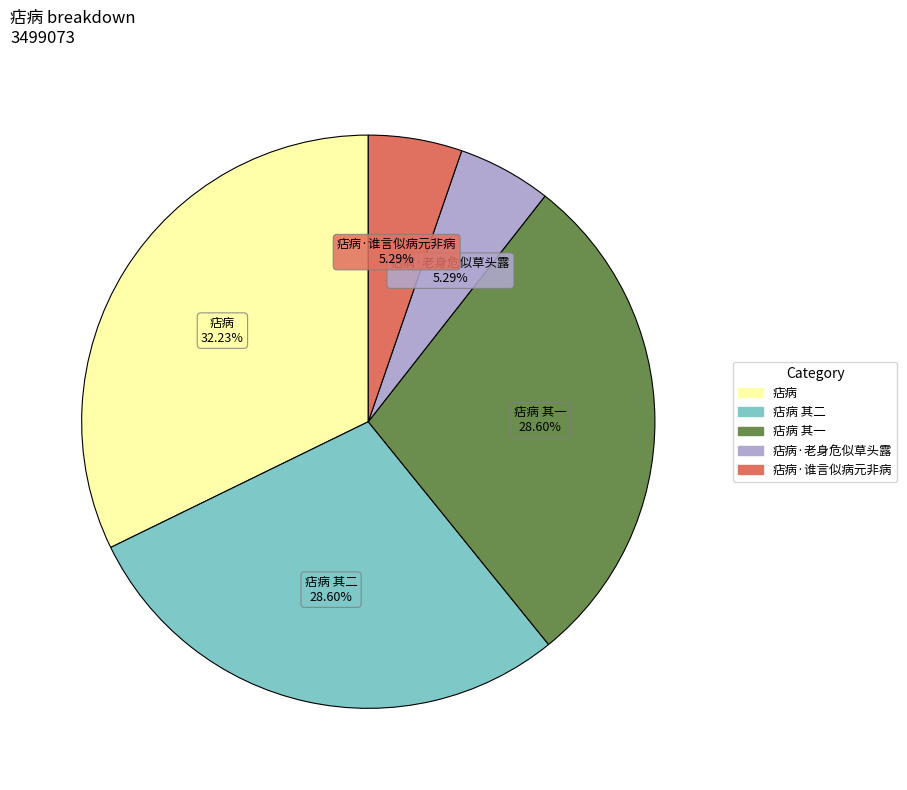

Is there any slice that represents more than half of the pie?

No